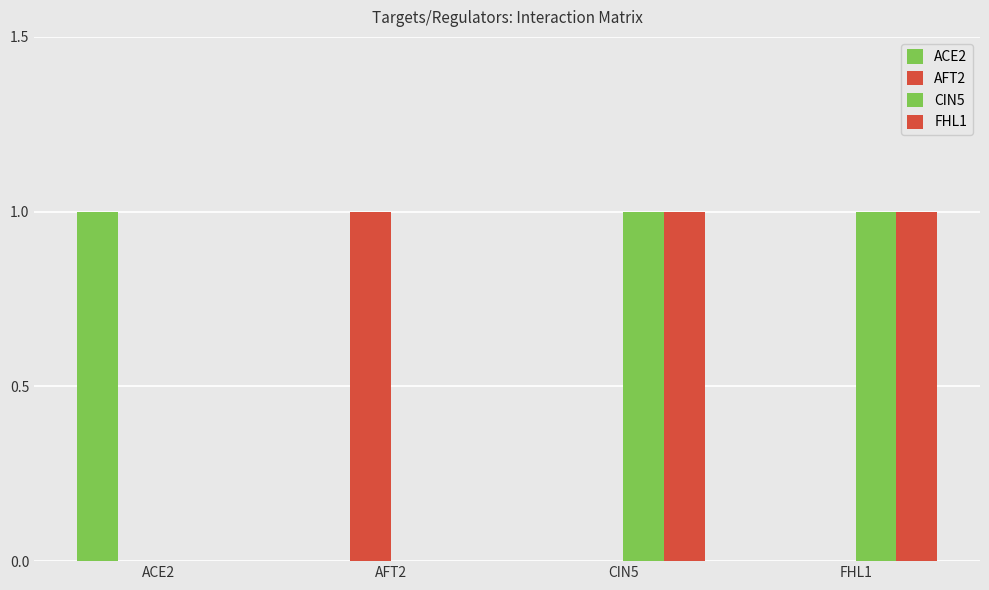

How many distinct data groups are displayed?

4